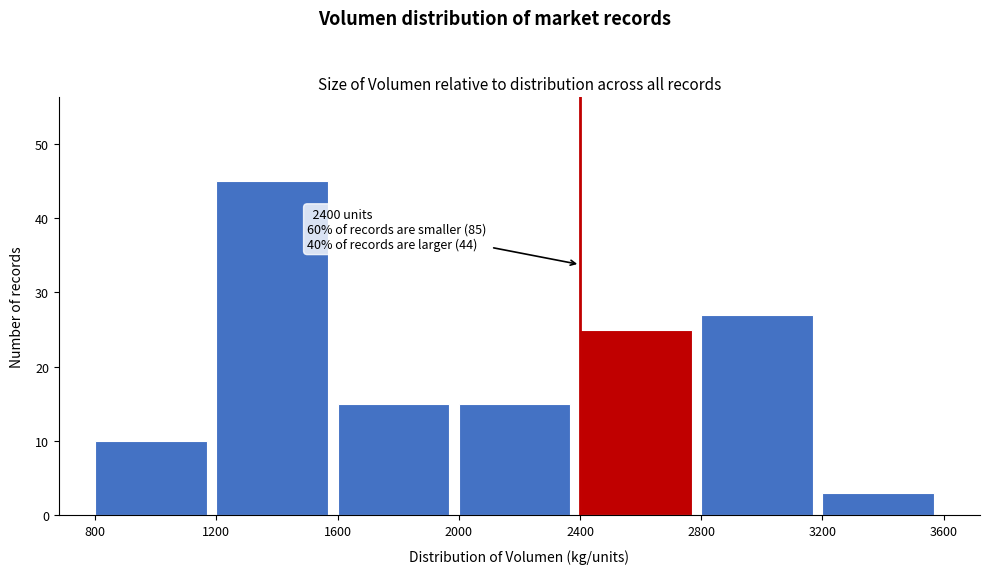

Over which range of the x-axis is the bar tallest?

1200 to 1600